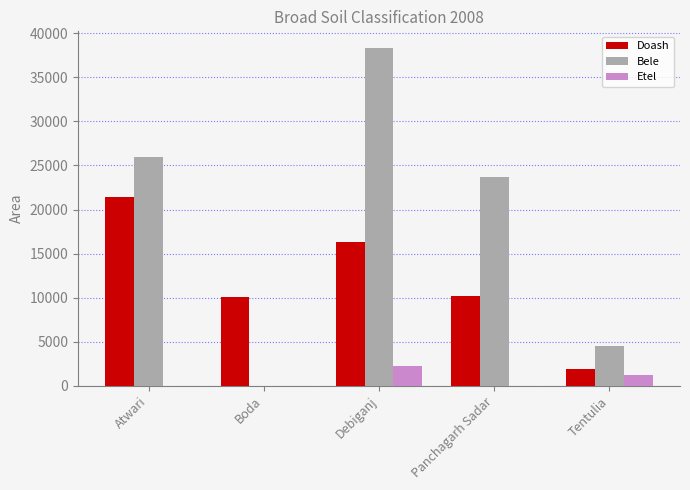

The Bele series shows 23690.0 at Panchagarh Sadar. True or false?

True